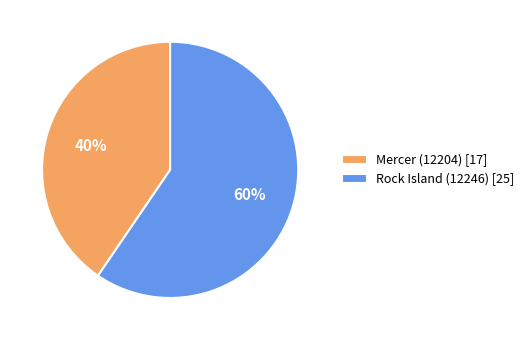

Between Rock Island (12246) [25] and Mercer (12204) [17], which is larger?

Rock Island (12246) [25]